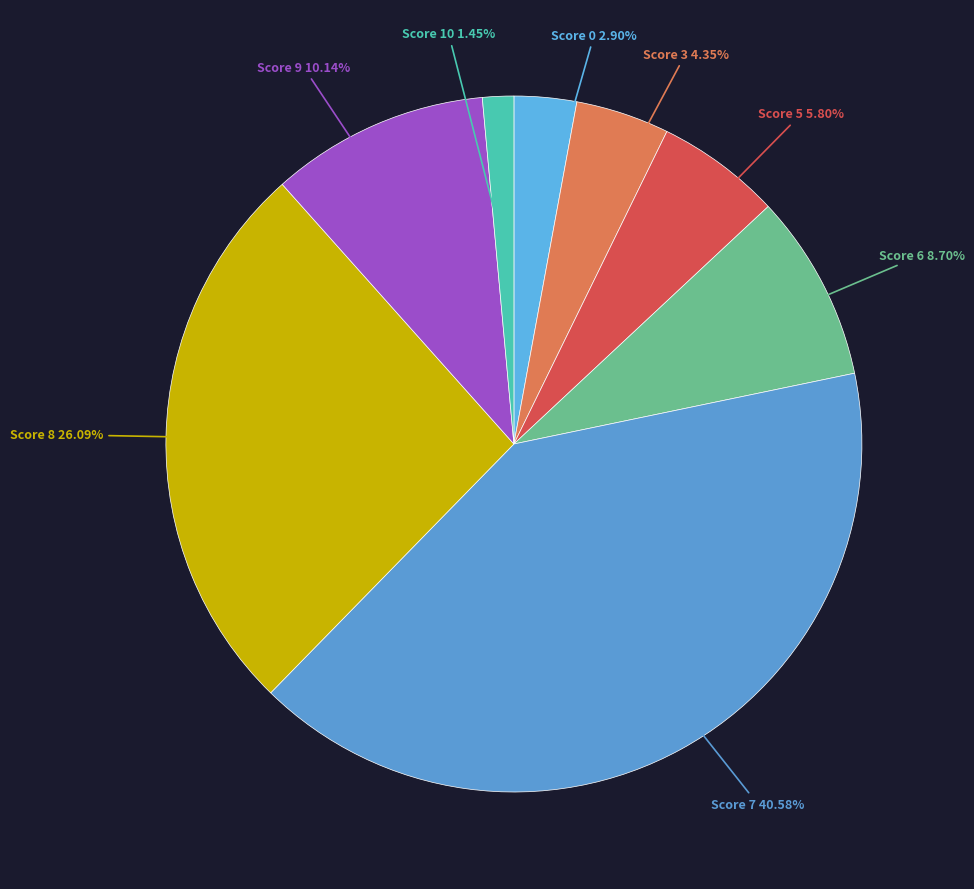

To the nearest percent, what is the average slice percentage?

12%